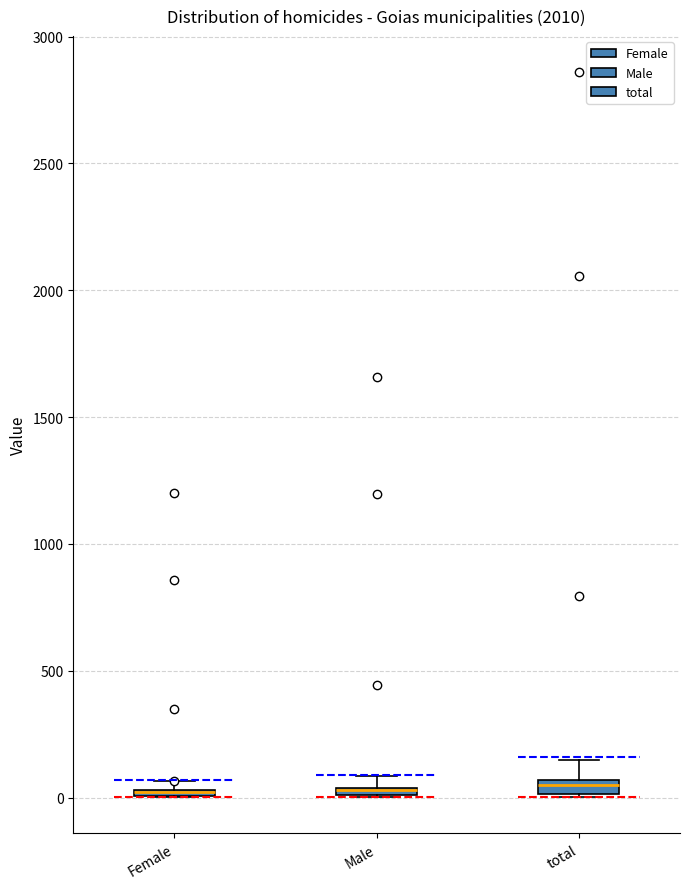

Where is the lower edge of the box for total on the y-axis? The values are not printed on the chart, so give them approximately, as read against the axis.

0